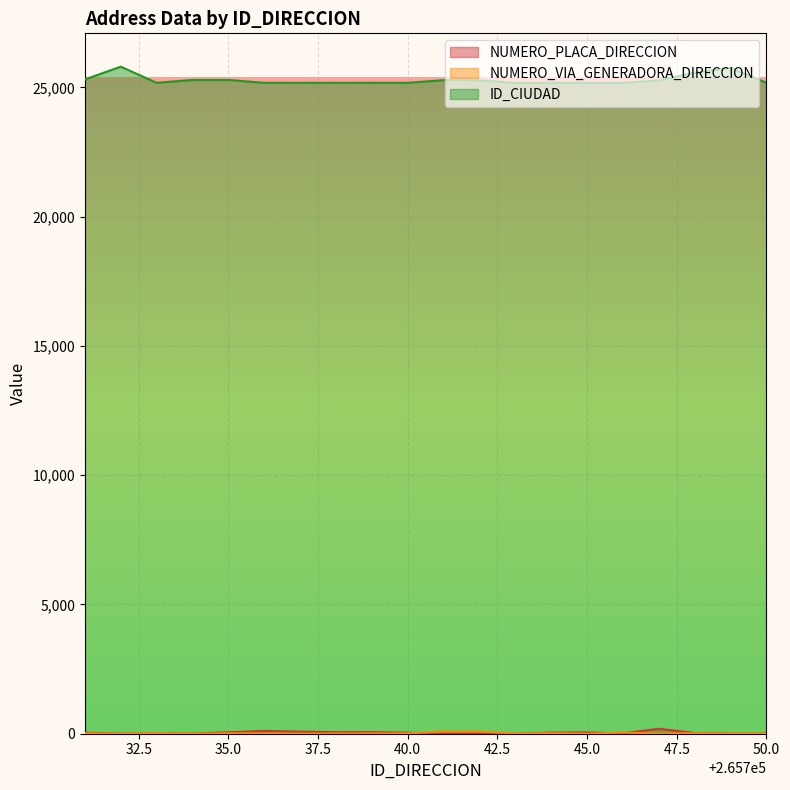

Rank the series by their maximum value, from lowest to highest.

NUMERO_VIA_GENERADORA_DIRECCION, NUMERO_PLACA_DIRECCION, ID_CIUDAD